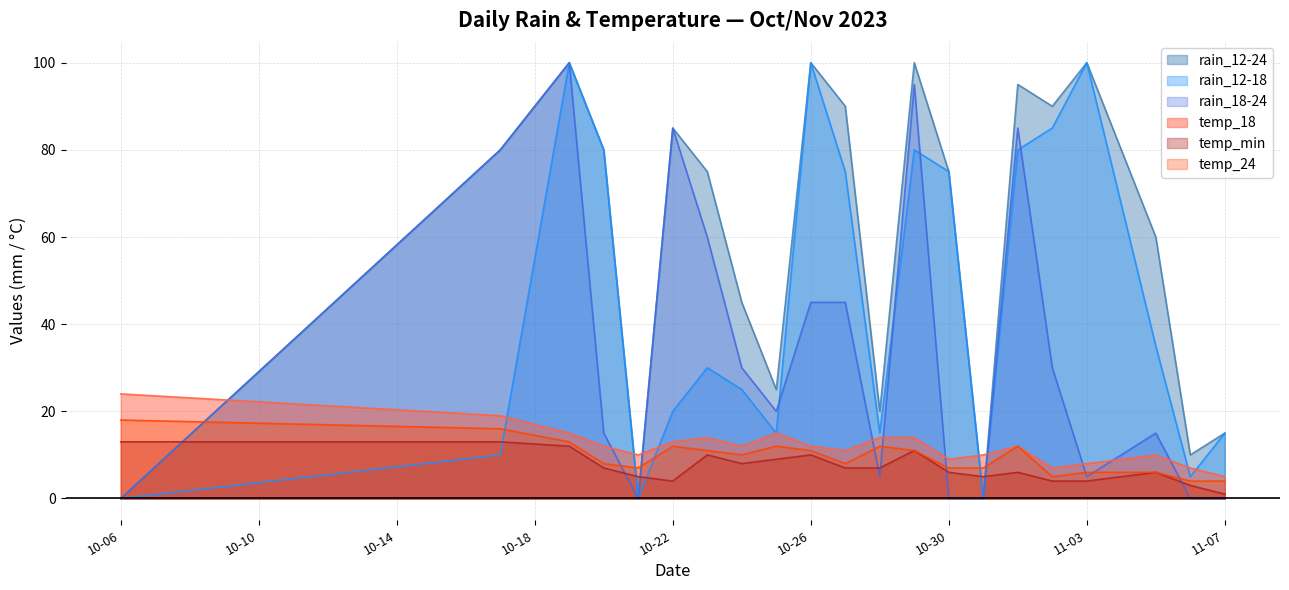

What is the difference between the highest and lowest values at 2023-10-19?

88